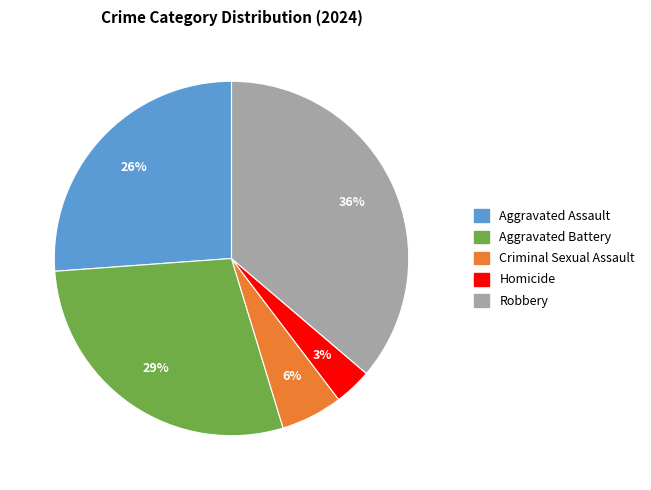

Rank the categories by value from highest to lowest.

Robbery, Aggravated Battery, Aggravated Assault, Criminal Sexual Assault, Homicide